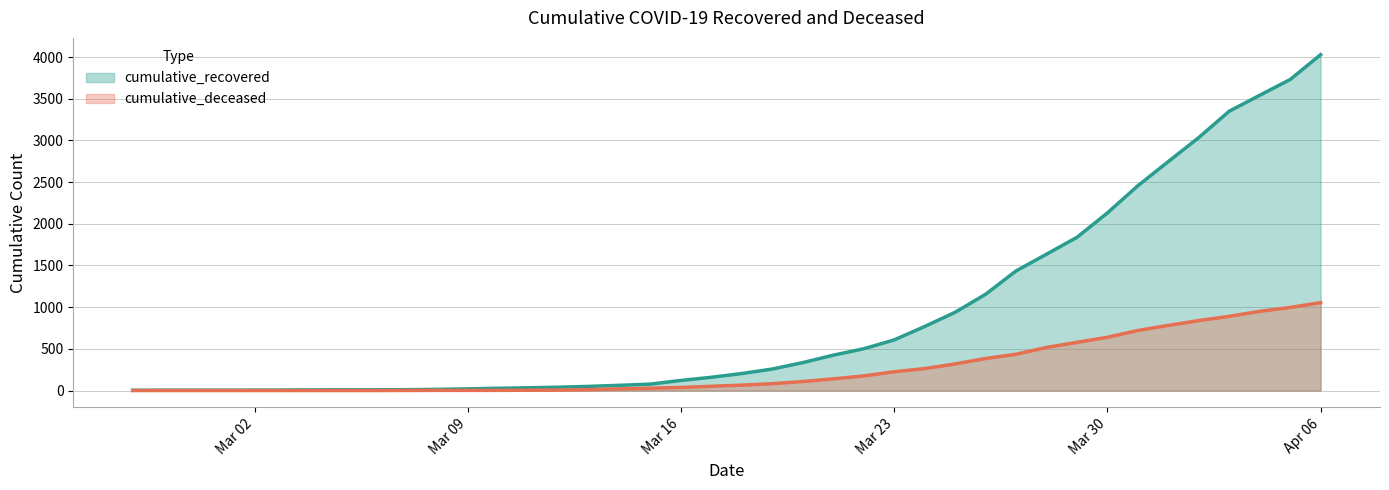

Where does the cumulative_recovered series first go above 204?

2020-03-19